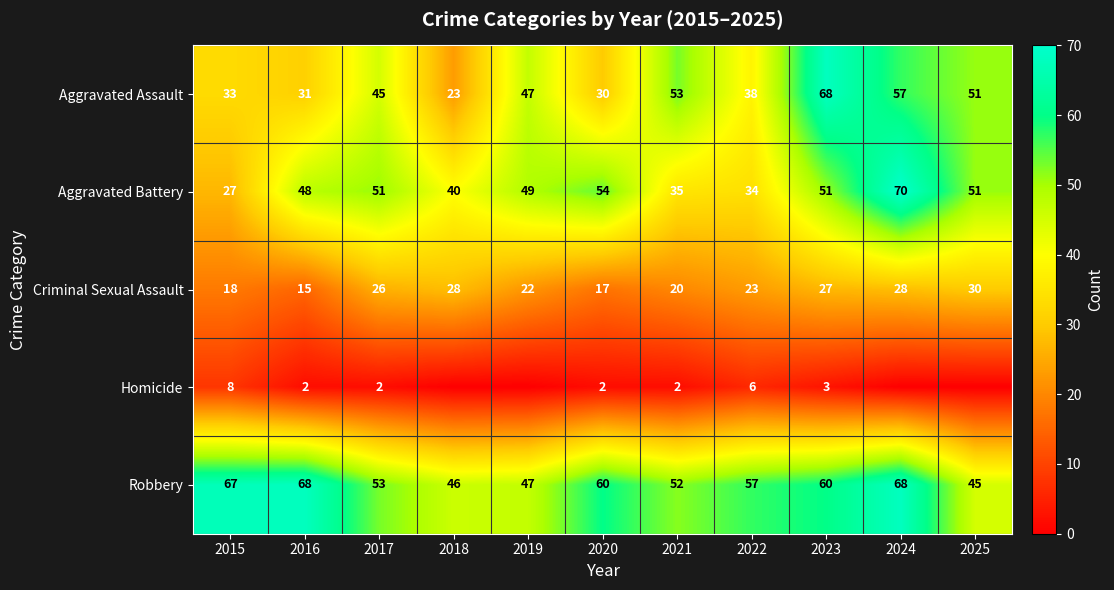

What is the total value across all series at 2024?

223